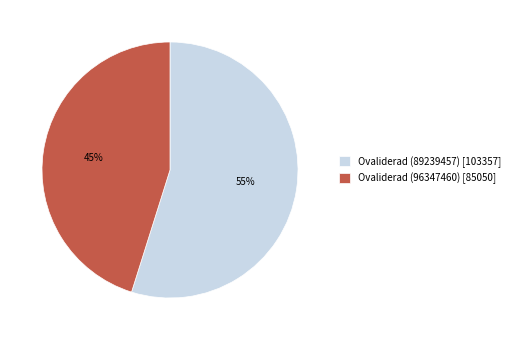

Does Ovaliderad (89239457) account for over 50% of the chart?

Yes